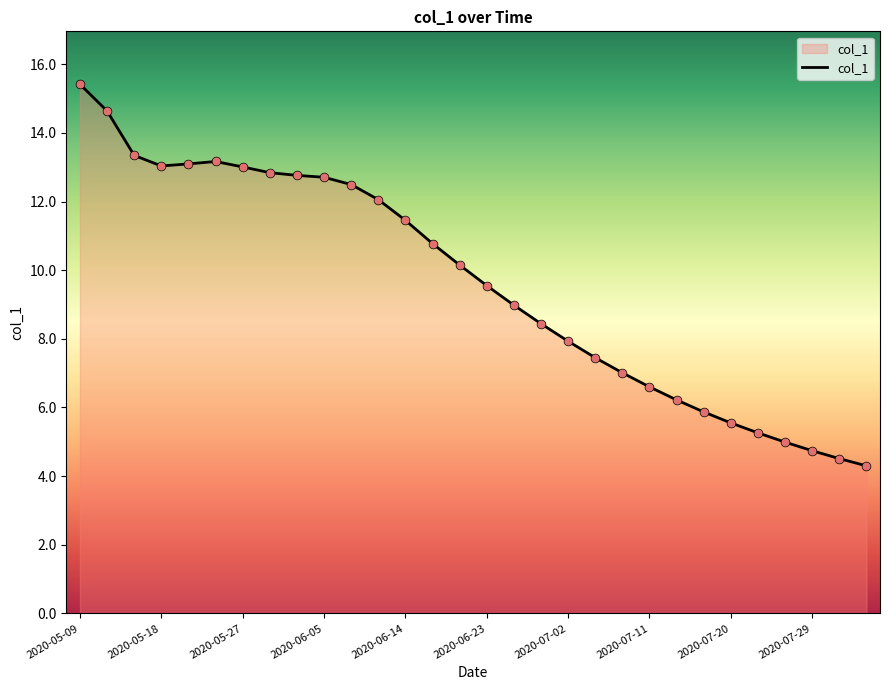

What is the difference between the maximum and minimum values?

11.1